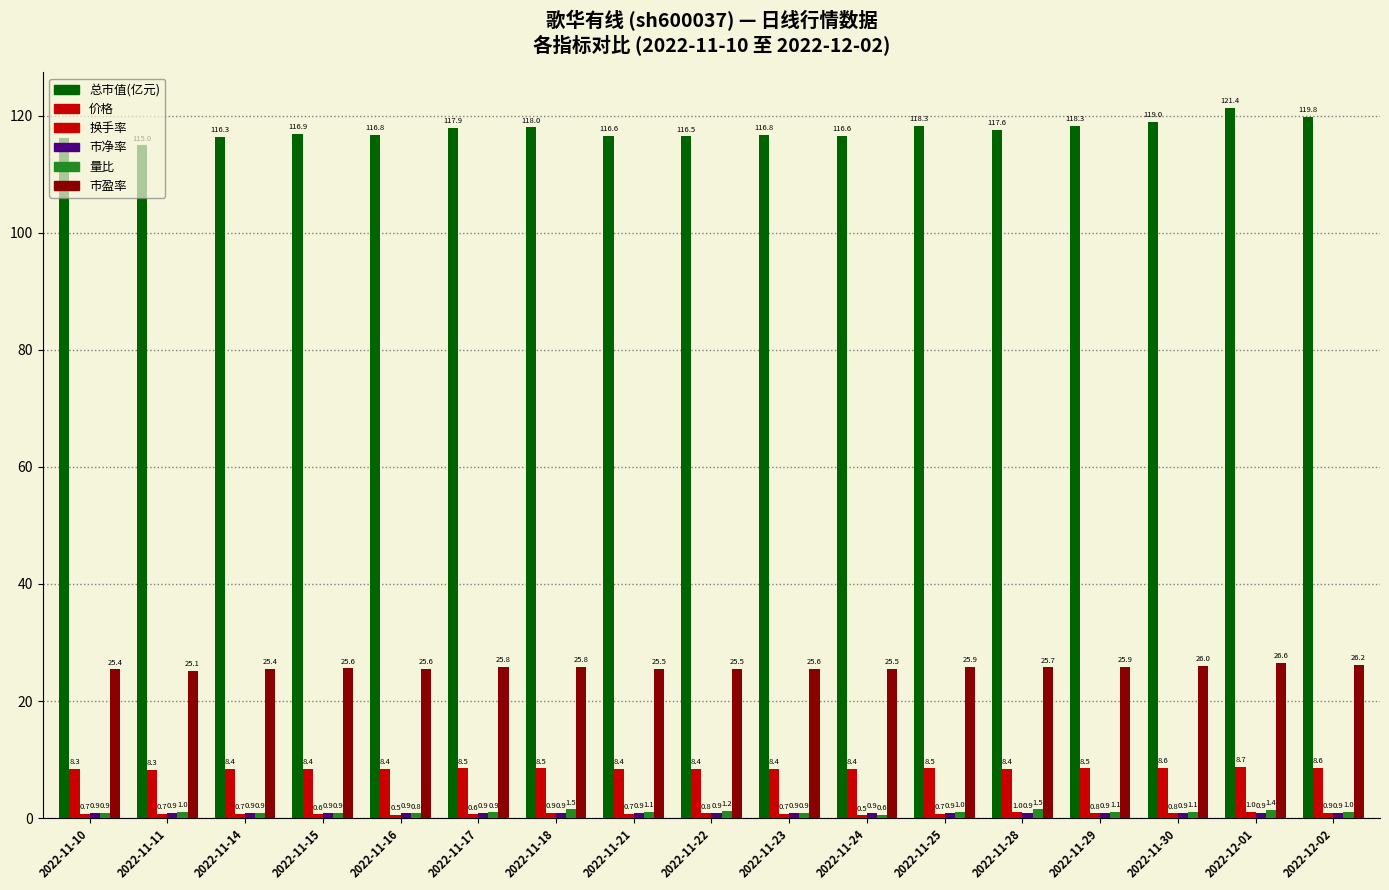

Reading left to right, extract all data points from this chart.

总市值(亿元): 116.2	115.0	116.3	116.9	116.8	117.9	118.0	116.6	116.5	116.8	116.6	118.3	117.6	118.3	119.0	121.4	119.8
价格: 8.3	8.3	8.4	8.4	8.4	8.5	8.5	8.4	8.4	8.4	8.4	8.5	8.4	8.5	8.6	8.7	8.6
换手率: 0.7	0.7	0.7	0.6	0.5	0.6	0.9	0.7	0.8	0.7	0.5	0.7	1.0	0.8	0.8	1.0	0.9
市净率: 0.9	0.9	0.9	0.9	0.9	0.9	0.9	0.9	0.9	0.9	0.9	0.9	0.9	0.9	0.9	0.9	0.9
量比: 0.9	1.0	0.9	0.9	0.8	0.9	1.5	1.1	1.2	0.9	0.6	1.0	1.5	1.1	1.1	1.4	1.0
市盈率: 25.4	25.1	25.4	25.6	25.6	25.8	25.8	25.5	25.5	25.6	25.5	25.9	25.7	25.9	26.0	26.6	26.2